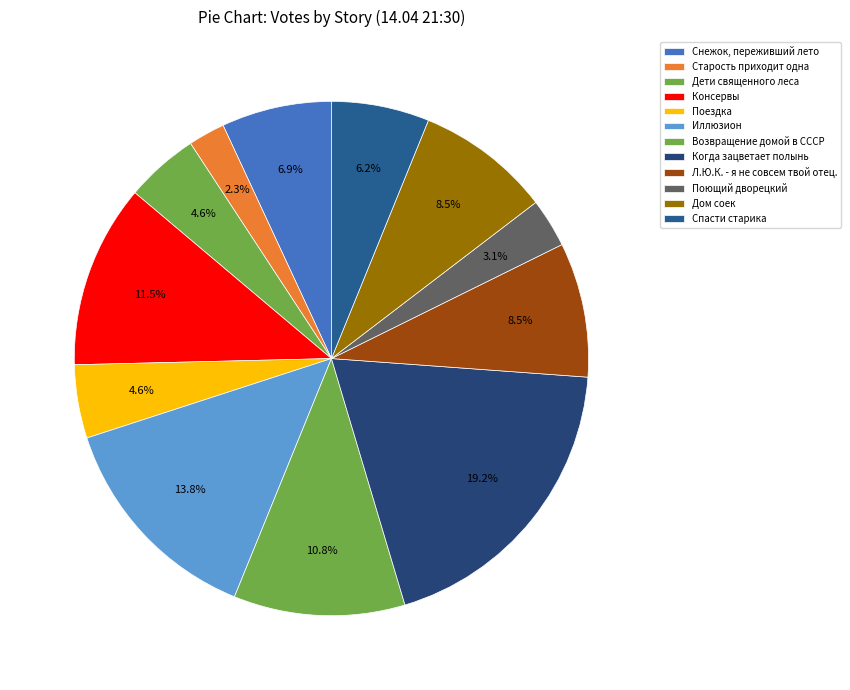

To the nearest percent, what is the combined percentage of Поездка and Дети священного леса?

9%